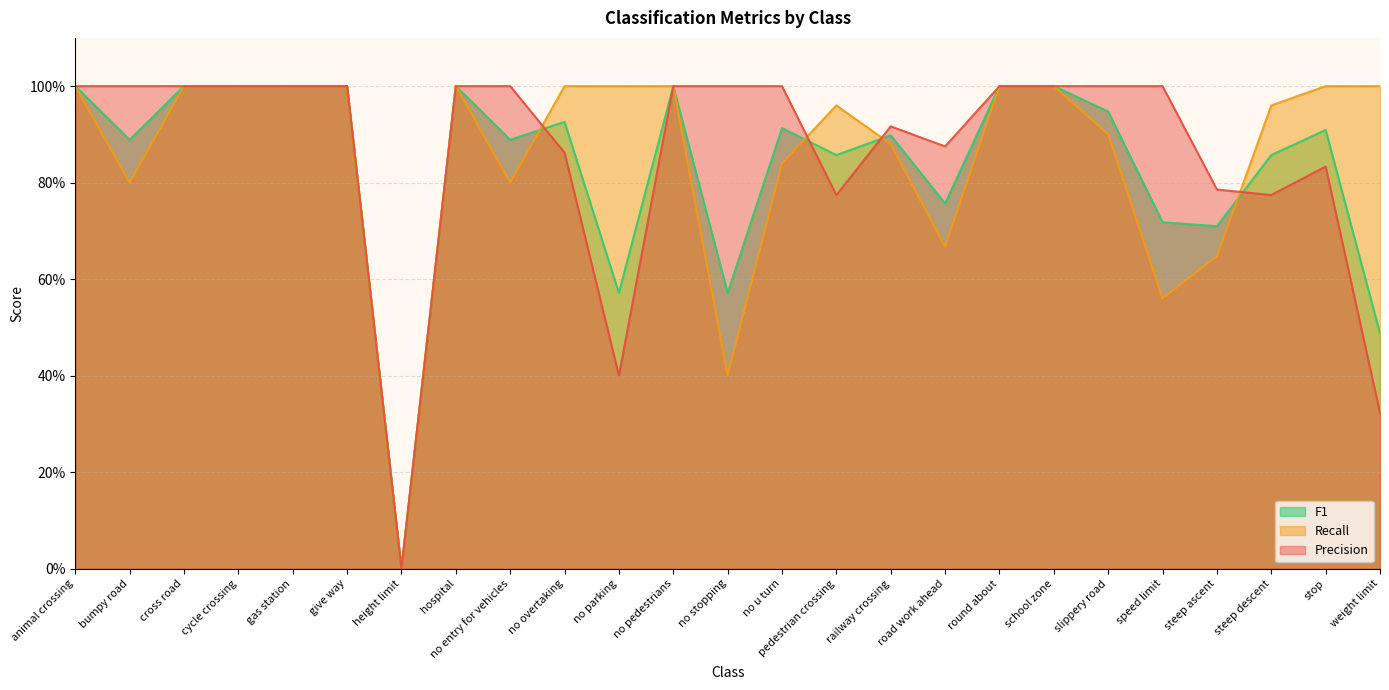

What is the label of the 25th point from the right?

animal crossing